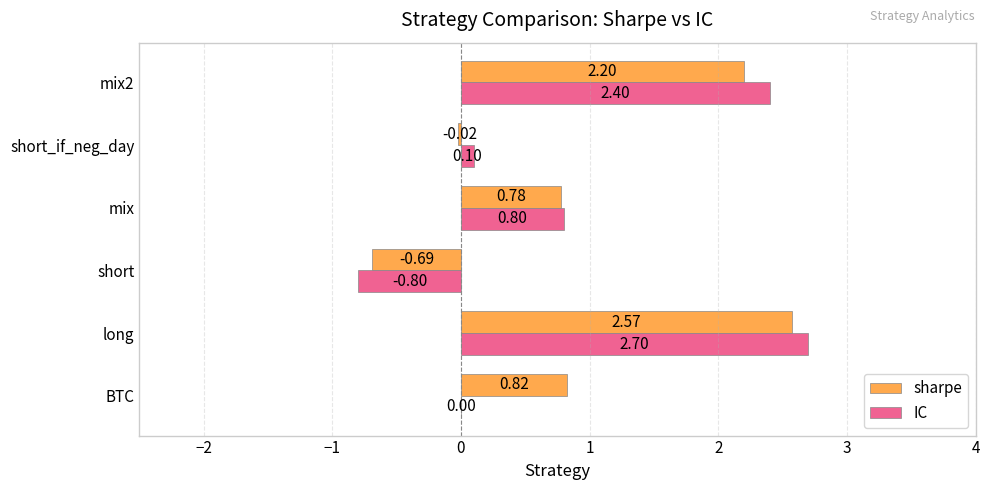

At which label is sharpe closest to 0?

short_if_neg_day